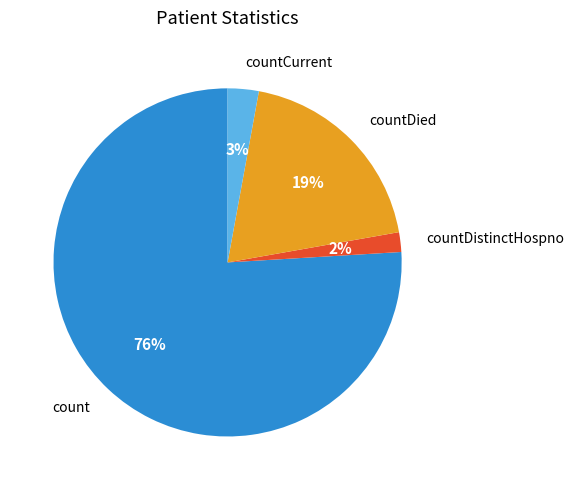

To the nearest percent, what is the average slice percentage?

25%